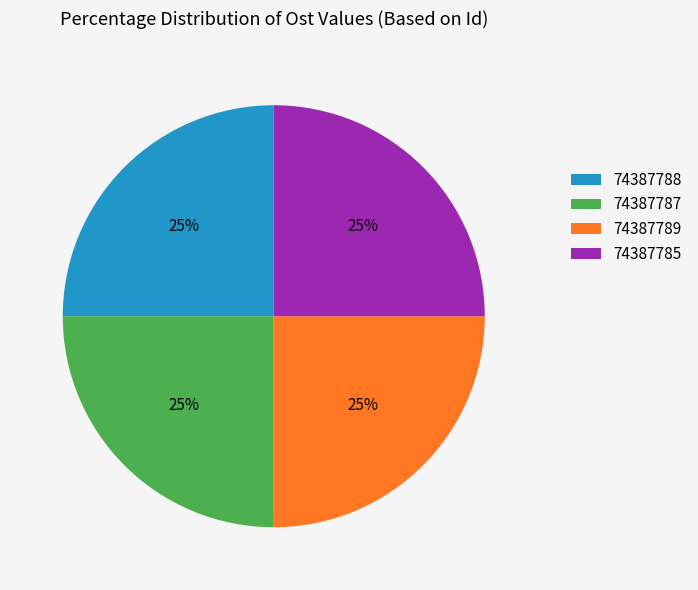

To the nearest percent, what percentage of the pie is 74387785?

25%